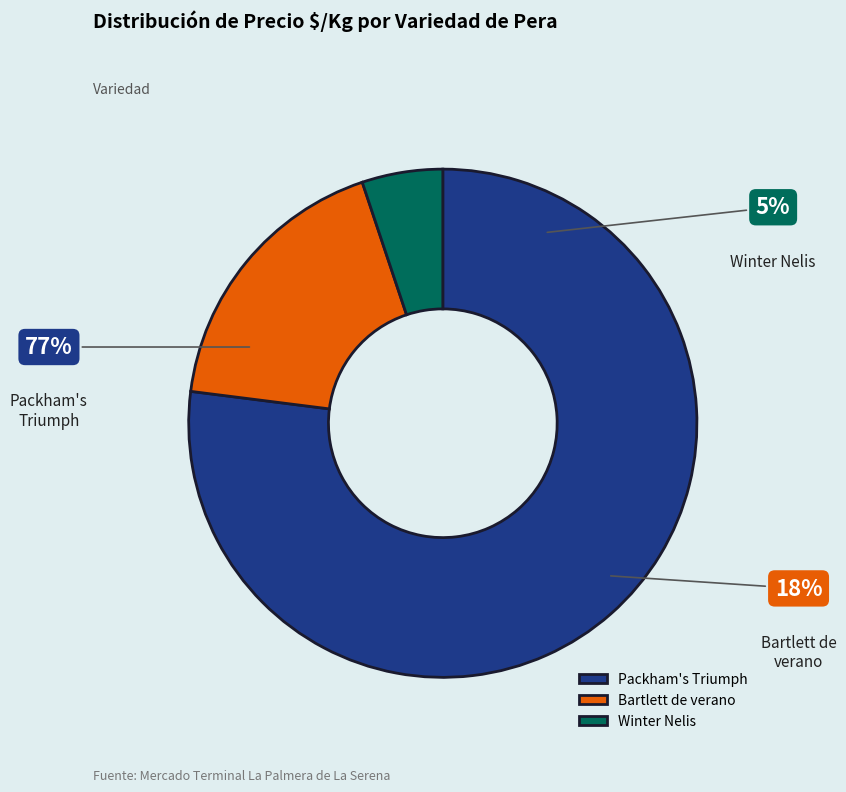

Between 17 and 31, which is larger?

31